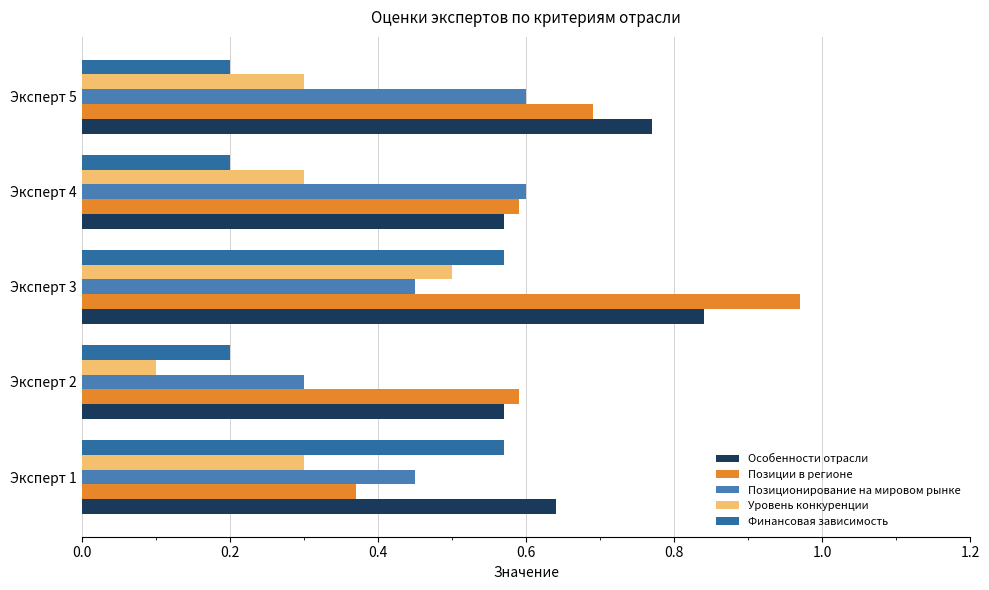

How many series are shown in this chart?

5